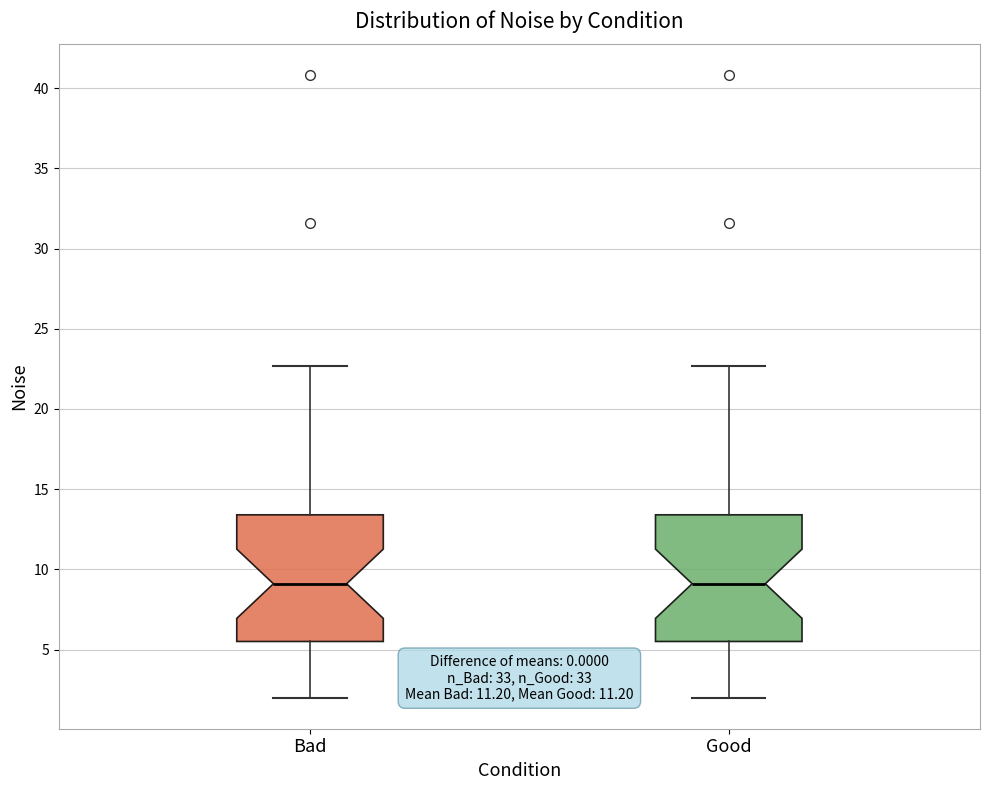

Reading left to right, transcribe this box plot: for each box, give where its median line is, the range the box spans, and where its two whiskers end, as read against the y-axis. The values are not printed on the chart, so give them approximately, as read against the axis.

Bad: median 9.0, box 5.5 to 13.5, whiskers 2.0 to 22.5
Good: median 9.0, box 5.5 to 13.5, whiskers 2.0 to 22.5